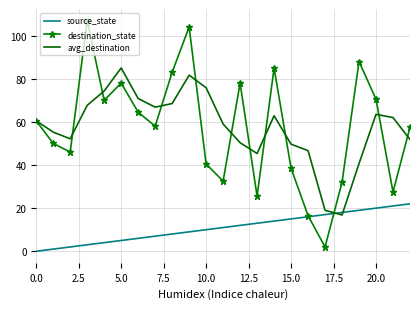

Rank the series by their maximum value, from lowest to highest.

source_state, avg_destination, destination_state